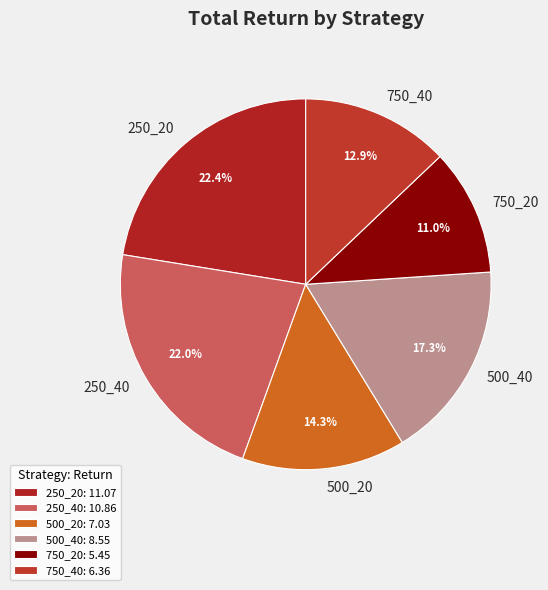

Does 500_40 account for over 50% of the chart?

No